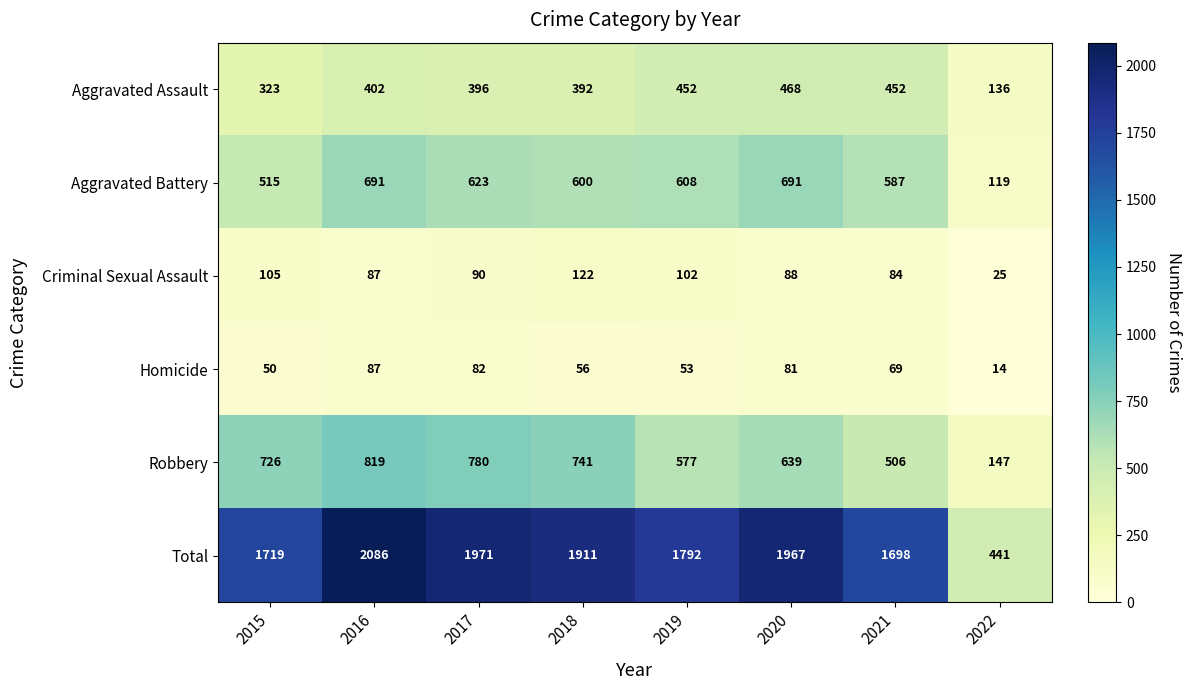

What is the difference between the maximum and minimum values in the Criminal Sexual Assault series?

97